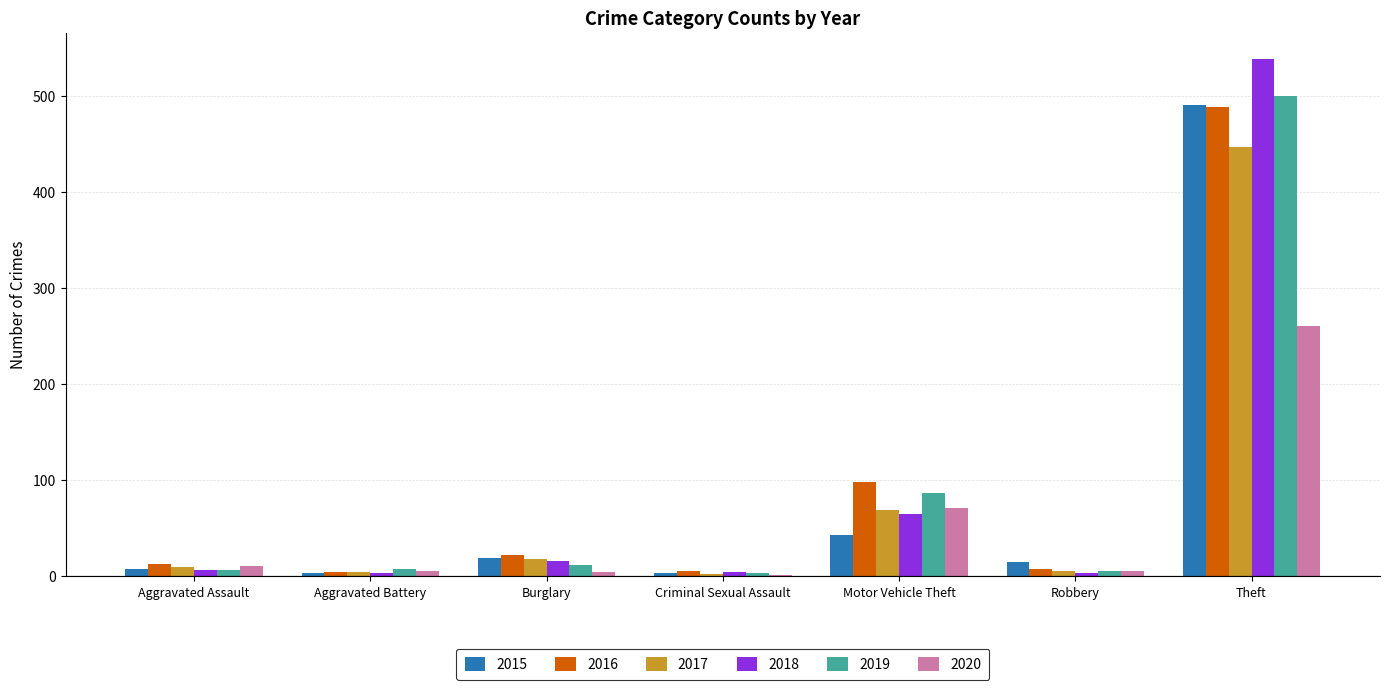

How many distinct data groups are displayed?

6